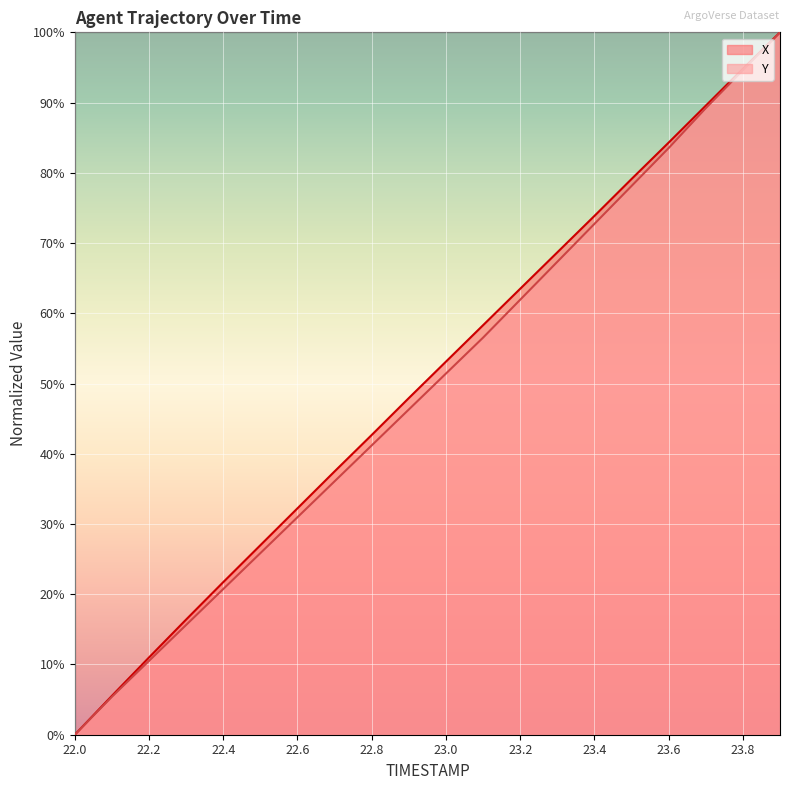

The Y series shows 20.7 at 22.4. True or false?

True